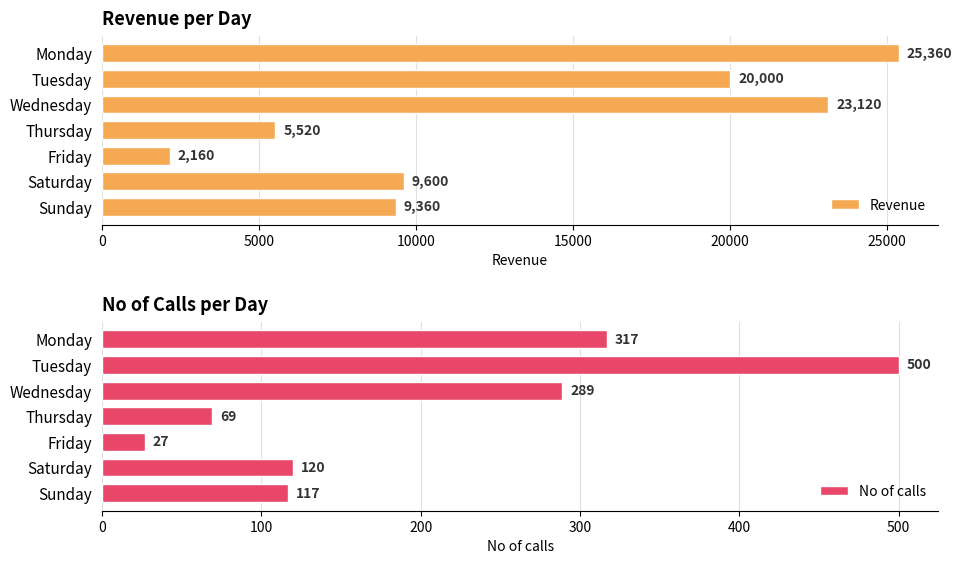

Is it true that No of calls equals 11 at Friday?

False